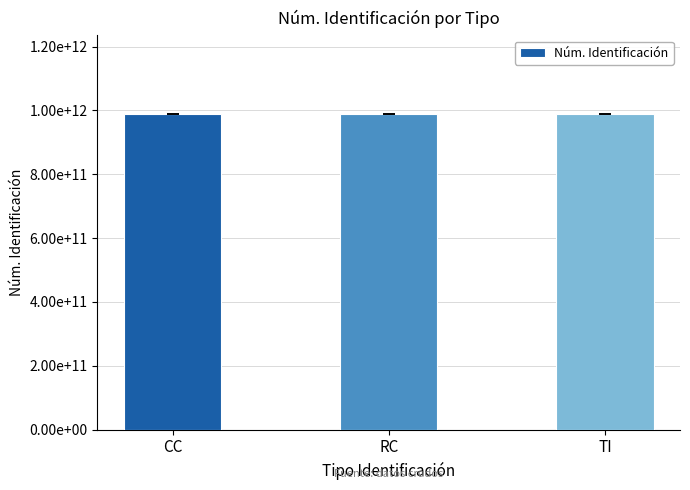

How many data points are less than 987987987988?

1